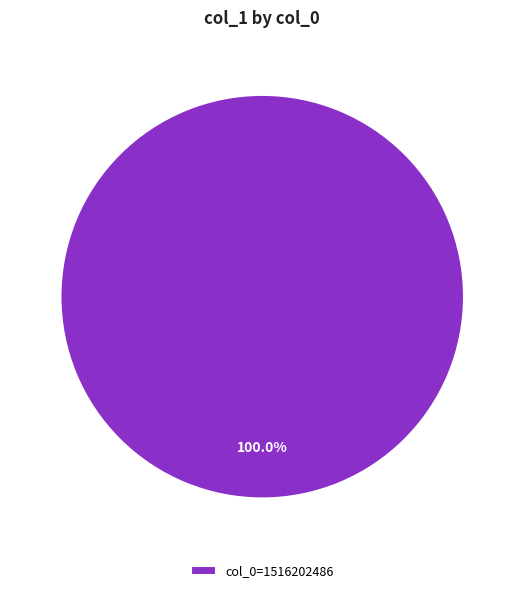

What is the majority slice?

col_0=1516202486